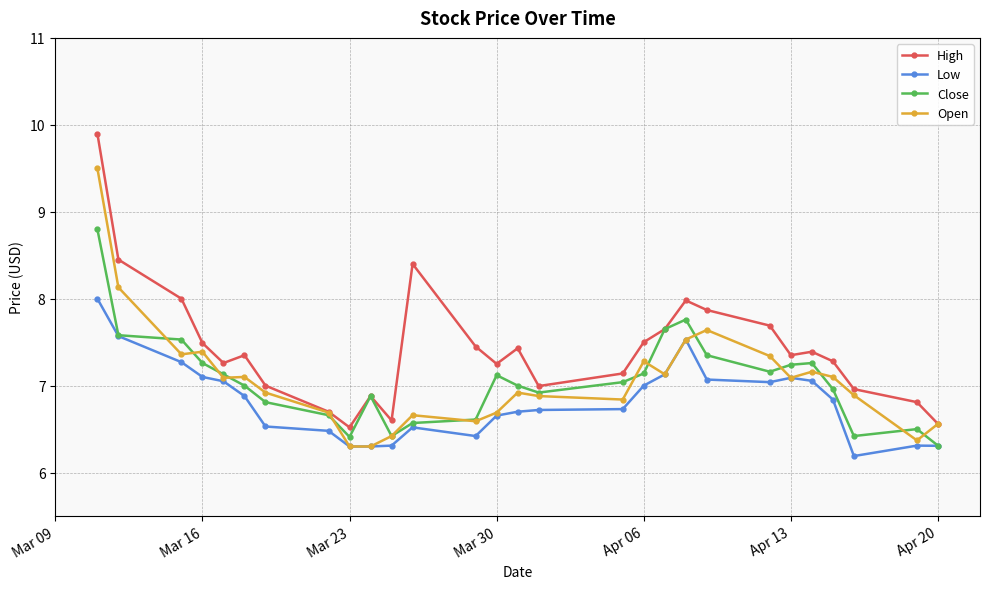

What is the value of the Close point at the 21st from the left?

7.3